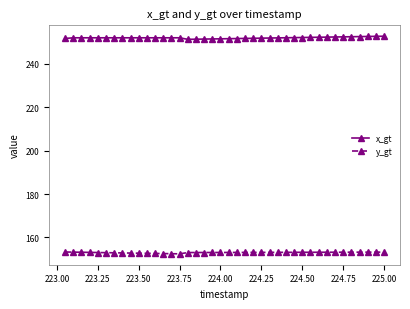

At how many categories does at least one series exceed 157?

40